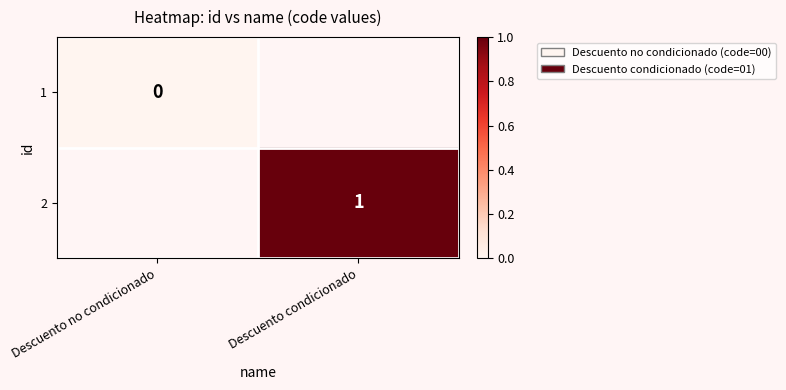

True or false: 2 has a value of 0 at Descuento condicionado.

False